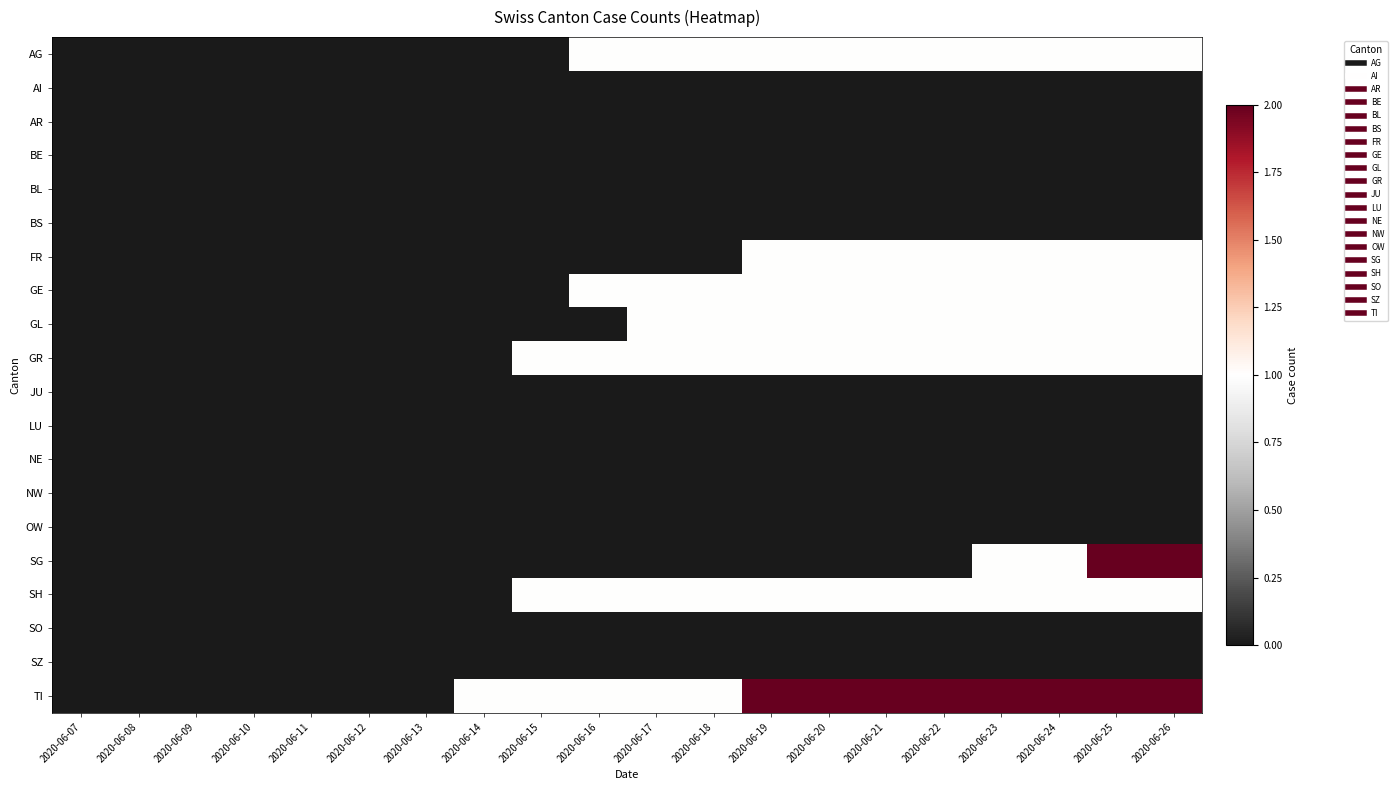

At which category is the sum across all series the highest?

2020-06-25